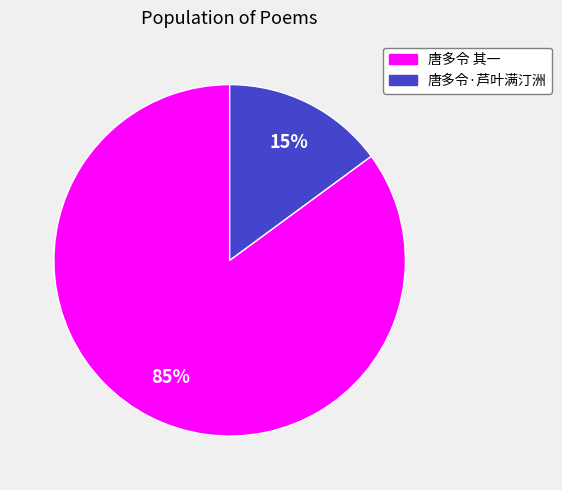

To the nearest percent, what is the difference between the largest and smallest slice percentages?

70%